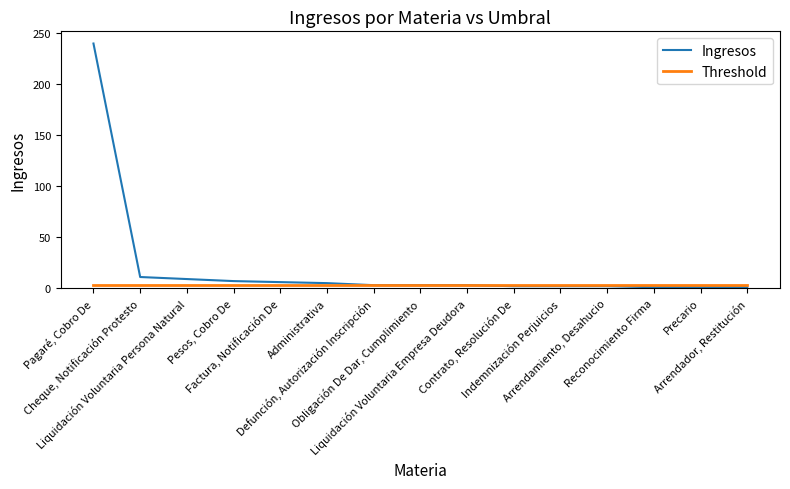

Which series has the largest total across all categories?

Ingresos